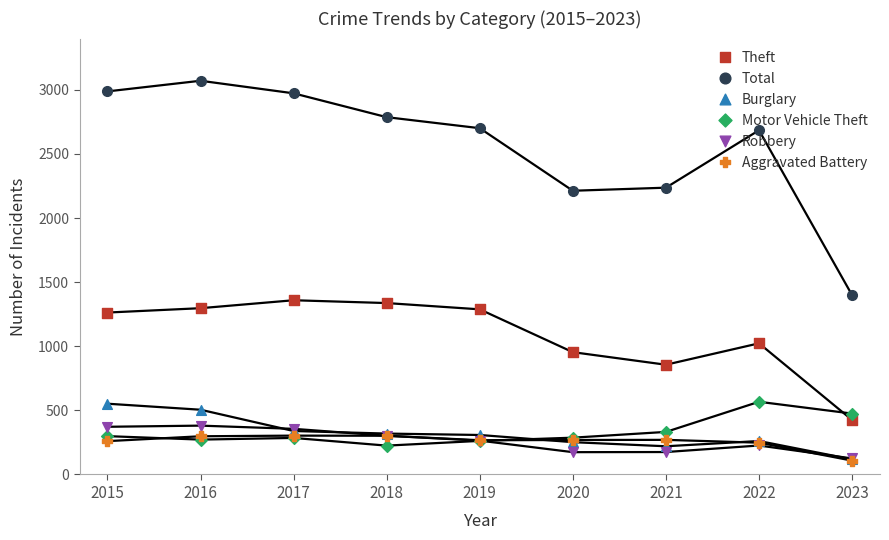

Which series has the largest total across all categories?

Total